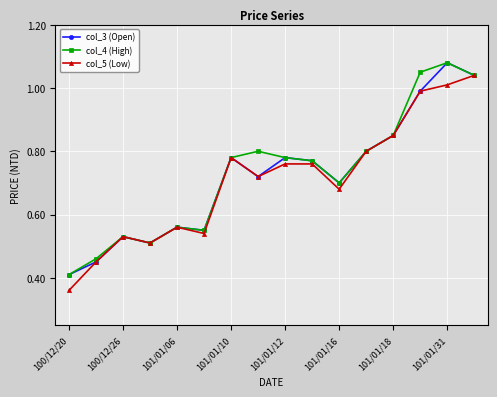

Which series has the largest total across all categories?

col_4 (High)